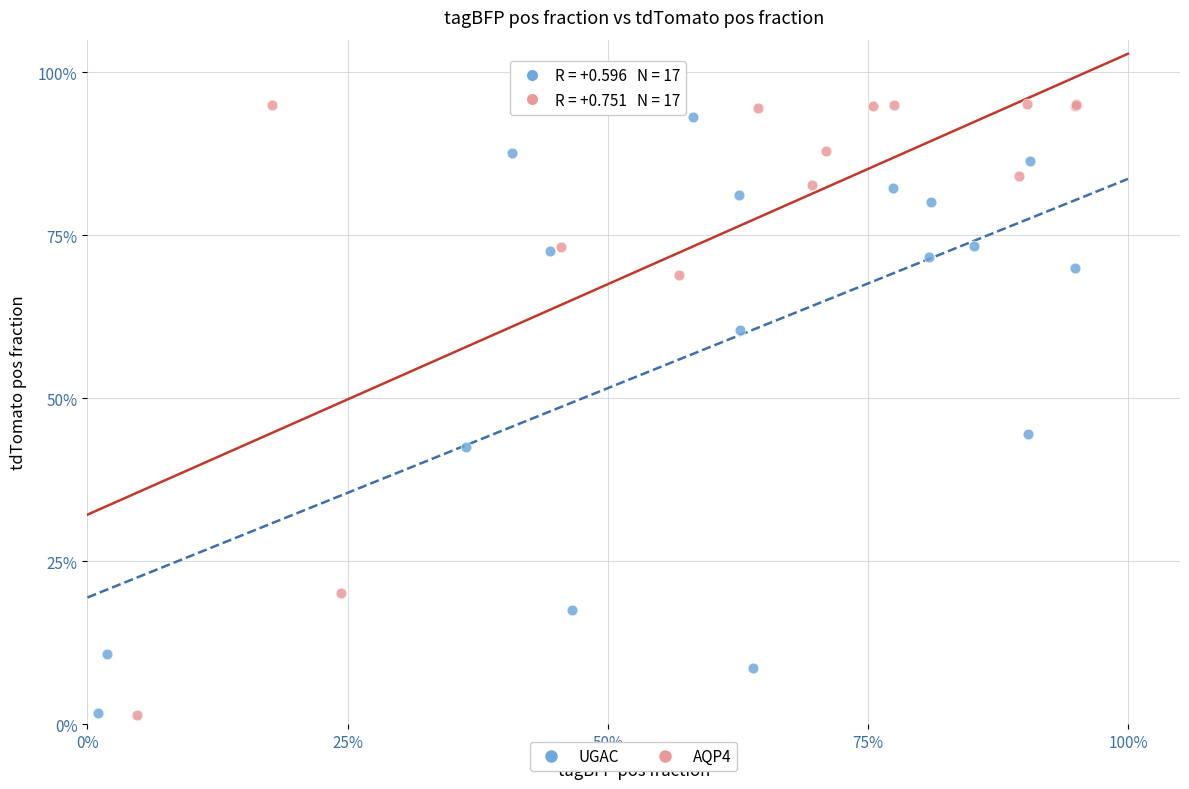

Which series contains the highest Y value?

AQP4